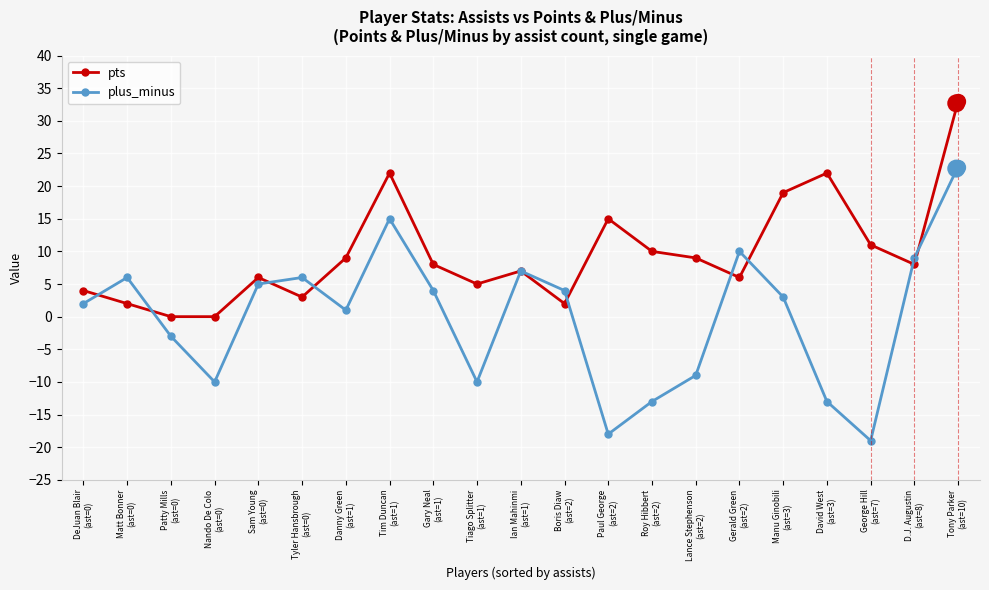

Which series has the largest range (max minus min)?

plus_minus